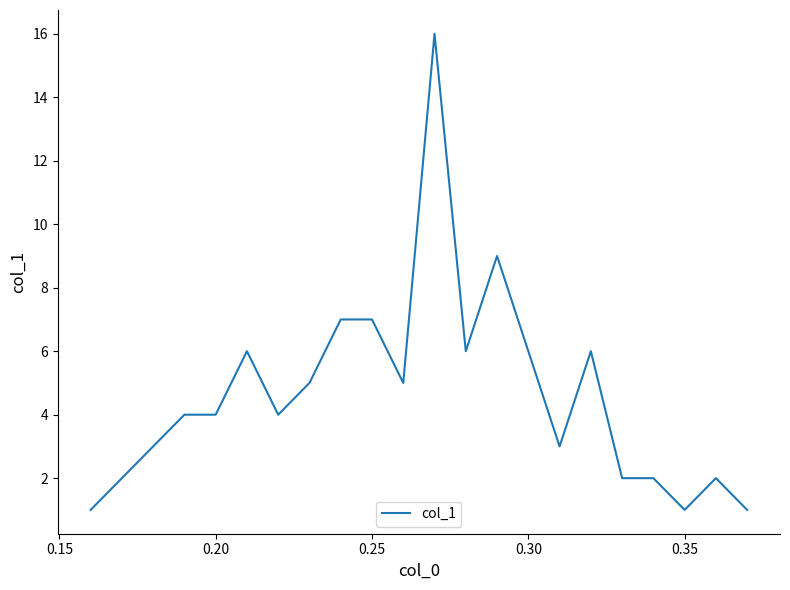

What is the difference between the maximum and minimum values?

15